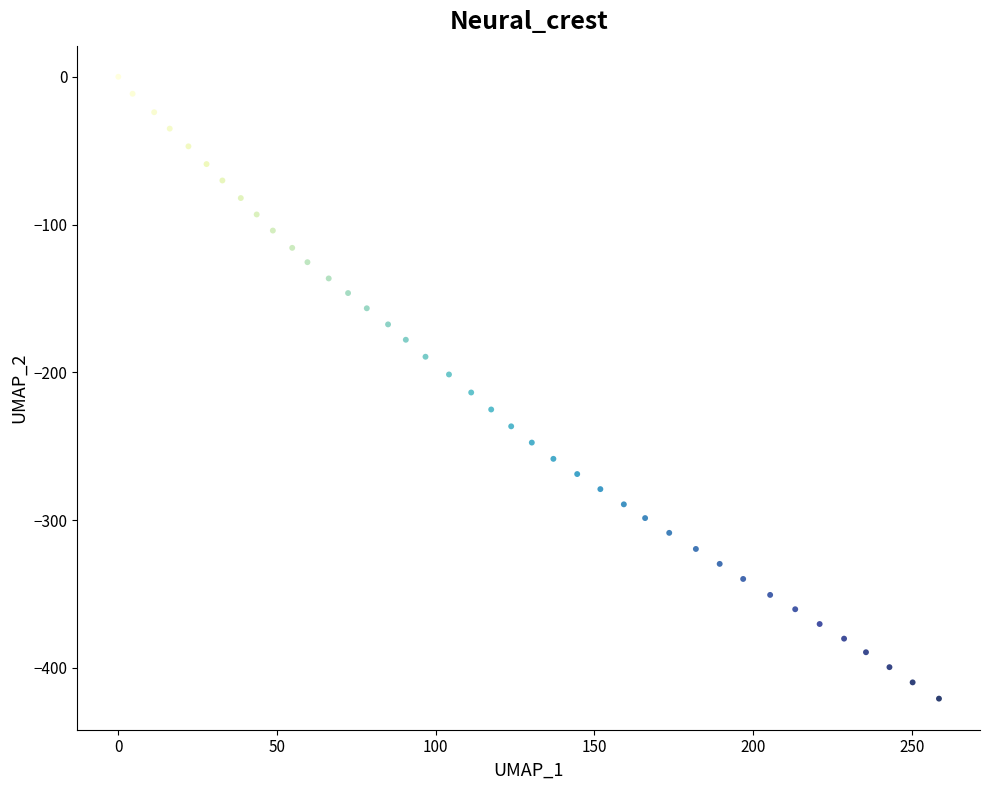

What is the range of Y values (max minus min)?

420.9